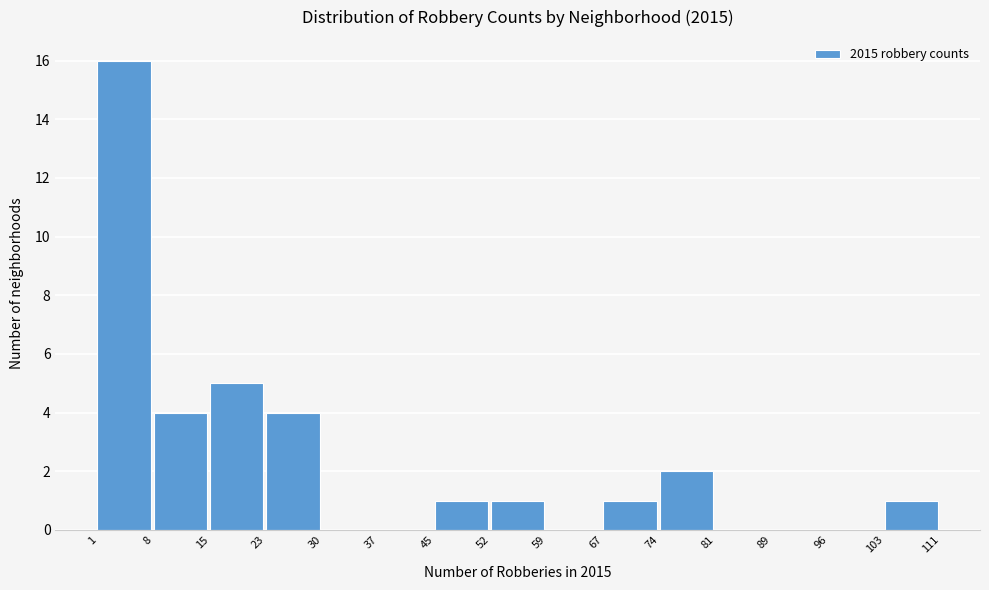

Which range on the x-axis has the tallest bar?

1 to 8